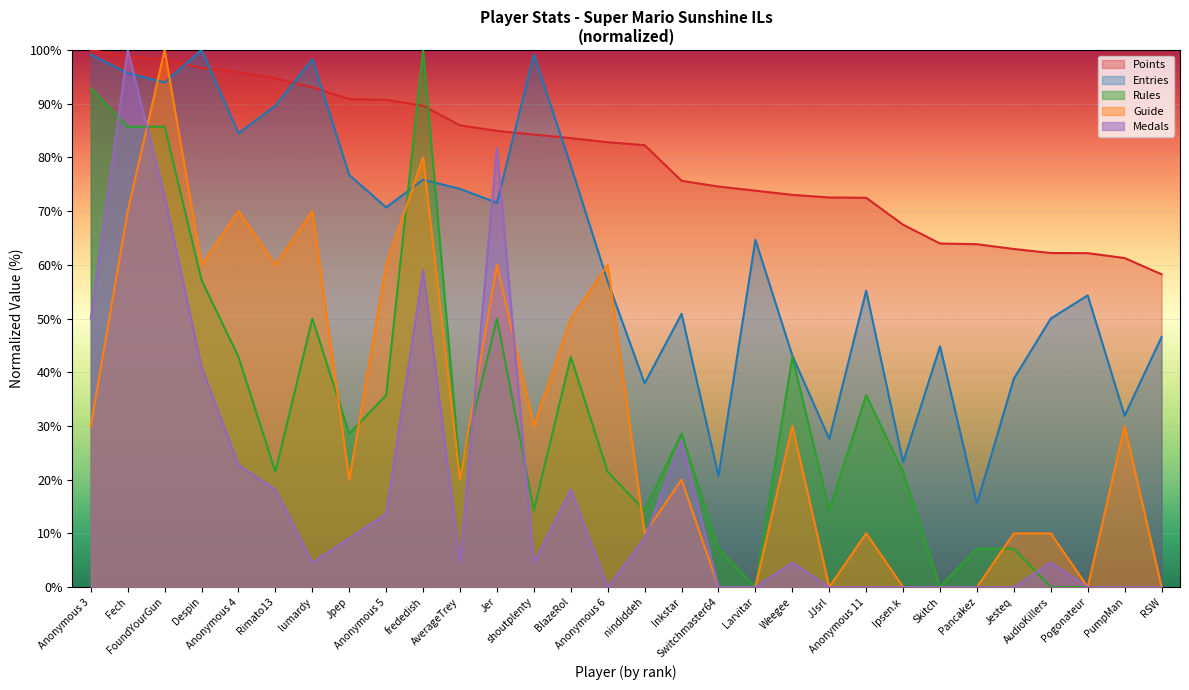

At which label is Points closest to 79?

nindiddeh